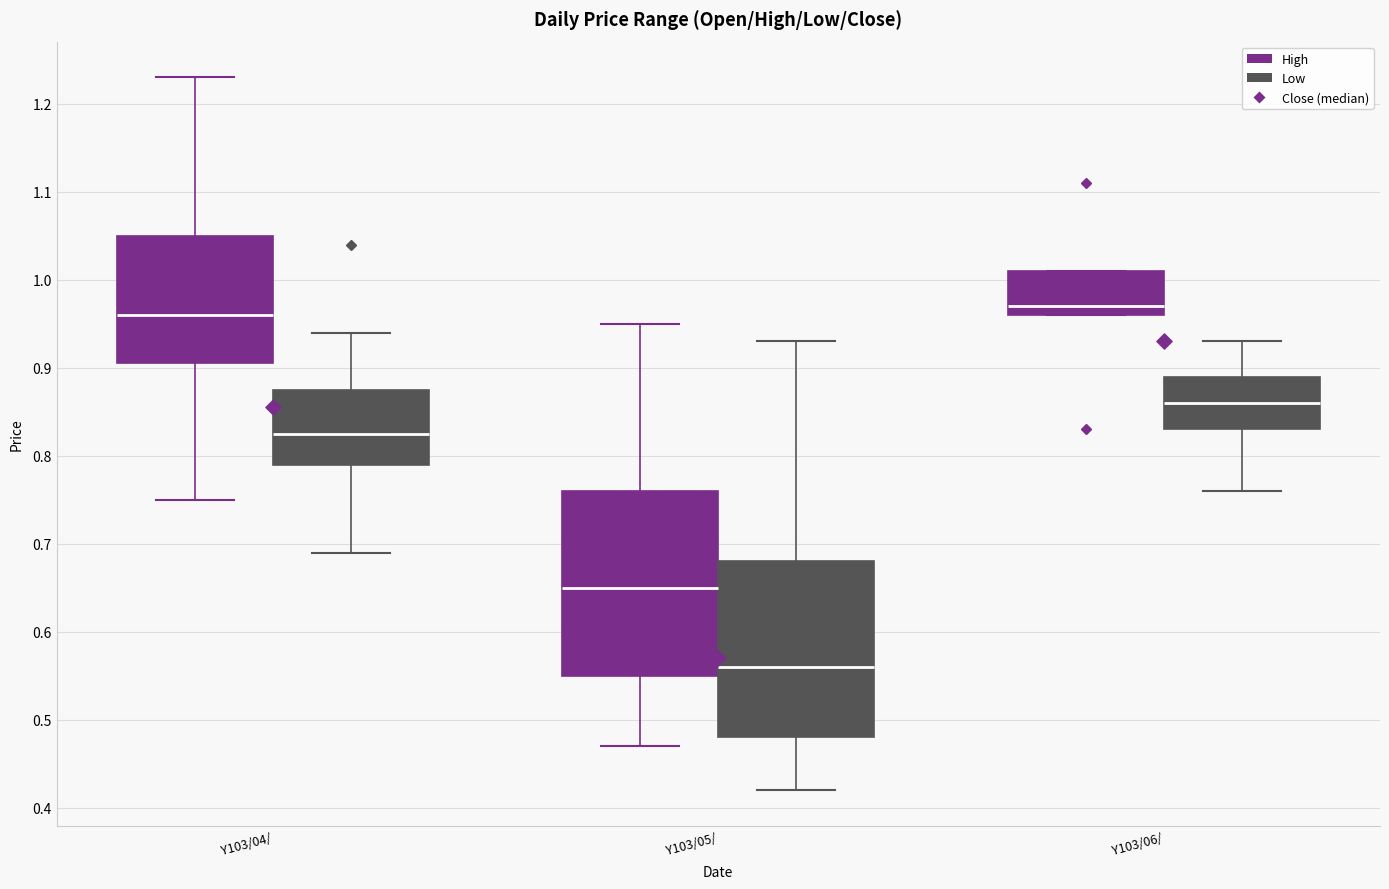

Where is the upper edge of the box for Y103/04/ (High) on the y-axis? The values are not printed on the chart, so give them approximately, as read against the axis.

1.05